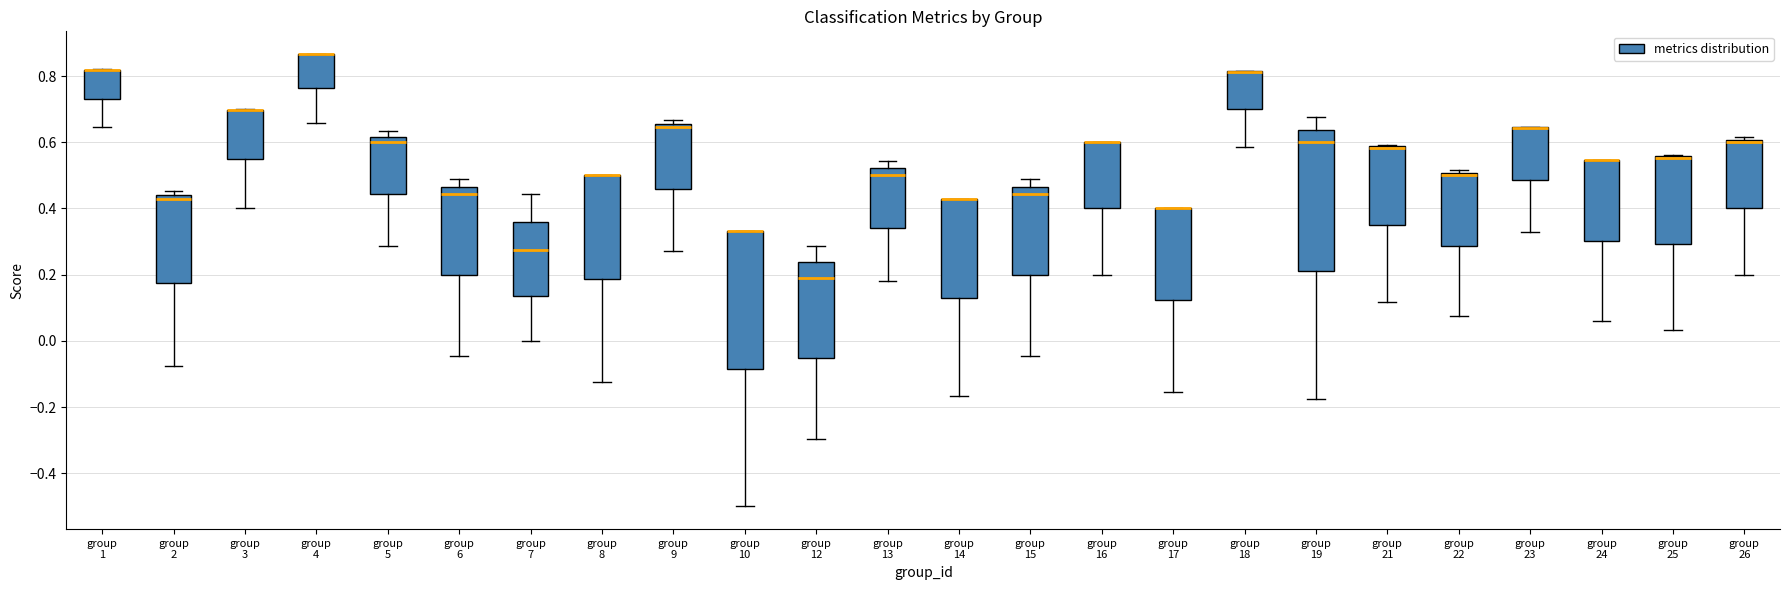

Reading left to right, read every box against the y-axis: the position of its median line, the range the box covers, and the ends of its whiskers. The values are not printed on the chart, so give them approximately, as read against the axis.

group 1: median 0.82 (drawn on the box's upper edge), box 0.74 to 0.82, whiskers 0.64 to 0.82
group 2: median 0.42, box 0.18 to 0.44, whiskers -0.08 to 0.46
group 3: median 0.70 (drawn on the box's upper edge), box 0.54 to 0.70, whiskers 0.40 to 0.70
group 4: median 0.86 (drawn on the box's upper edge), box 0.76 to 0.86, whiskers 0.66 to 0.86
group 5: median 0.60, box 0.44 to 0.62, whiskers 0.28 to 0.64
group 6: median 0.44, box 0.20 to 0.46, whiskers -0.04 to 0.48
group 7: median 0.28, box 0.14 to 0.36, whiskers 0.00 to 0.44
group 8: median 0.50 (drawn on the box's upper edge), box 0.18 to 0.50, whiskers -0.12 to 0.50
group 9: median 0.64, box 0.46 to 0.66, whiskers 0.28 to 0.66 (just above the box's upper edge)
group 10: median 0.34 (drawn on the box's upper edge), box -0.08 to 0.34, whiskers -0.50 to 0.34
group 12: median 0.20, box -0.06 to 0.24, whiskers -0.30 to 0.28
group 13: median 0.50, box 0.34 to 0.52, whiskers 0.18 to 0.54
group 14: median 0.42 (drawn on the box's upper edge), box 0.14 to 0.42, whiskers -0.16 to 0.42
group 15: median 0.44, box 0.20 to 0.46, whiskers -0.04 to 0.48
group 16: median 0.60 (drawn on the box's upper edge), box 0.40 to 0.60, whiskers 0.20 to 0.60
group 17: median 0.40 (drawn on the box's upper edge), box 0.12 to 0.40, whiskers -0.16 to 0.40
group 18: median 0.82 (drawn on the box's upper edge), box 0.70 to 0.82, whiskers 0.58 to 0.82
group 19: median 0.60, box 0.22 to 0.64, whiskers -0.18 to 0.68
group 21: median 0.58 (drawn on the box's upper edge), box 0.36 to 0.58, whiskers 0.12 to 0.60
group 22: median 0.50 (just below the box's upper edge), box 0.28 to 0.50, whiskers 0.08 to 0.52
group 23: median 0.64 (drawn on the box's upper edge), box 0.48 to 0.64, whiskers 0.32 to 0.64
group 24: median 0.54 (drawn on the box's upper edge), box 0.30 to 0.54, whiskers 0.06 to 0.54
group 25: median 0.56 (drawn on the box's upper edge), box 0.30 to 0.56, whiskers 0.04 to 0.56
group 26: median 0.60 (just below the box's upper edge), box 0.40 to 0.60, whiskers 0.20 to 0.62